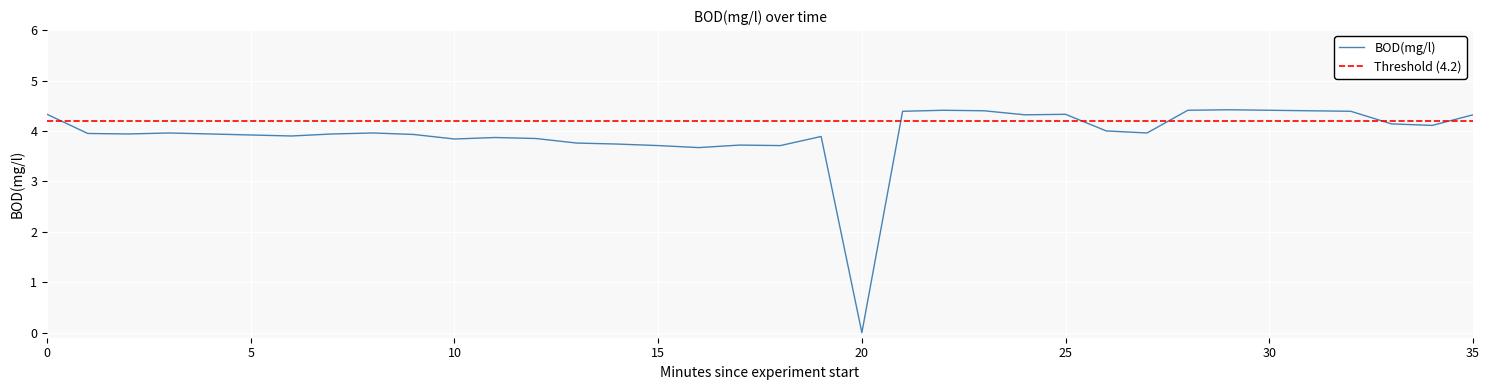

Reading left to right, transcribe all the data shown in this chart.

4.3	4.0	3.9	4.0	3.9	3.9	3.9	3.9	4.0	3.9	3.8	3.9	3.9	3.8	3.7	3.7	3.7	3.7	3.7	3.9	0.0	4.4	4.4	4.4	4.3	4.3	4.0	4.0	4.4	4.4	4.4	4.4	4.4	4.1	4.1	4.3